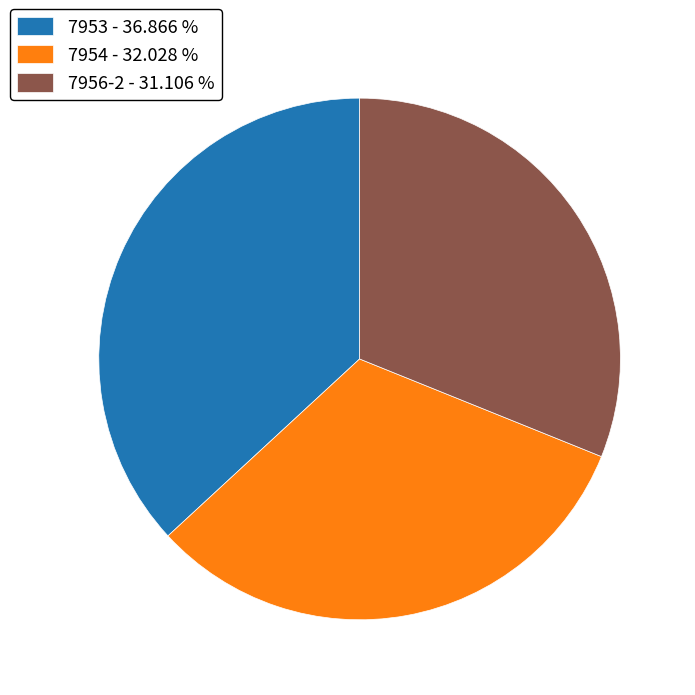

Approximately how many times larger is the value at 7954 - 32.028 % compared to 7956-2 - 31.106 %?

1.0